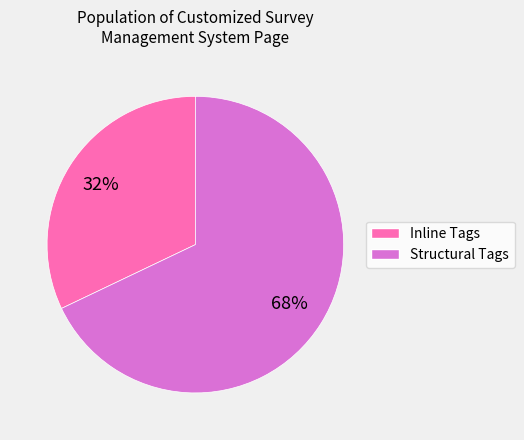

To the nearest percent, what is the difference between the largest and smallest slice percentages?

36%